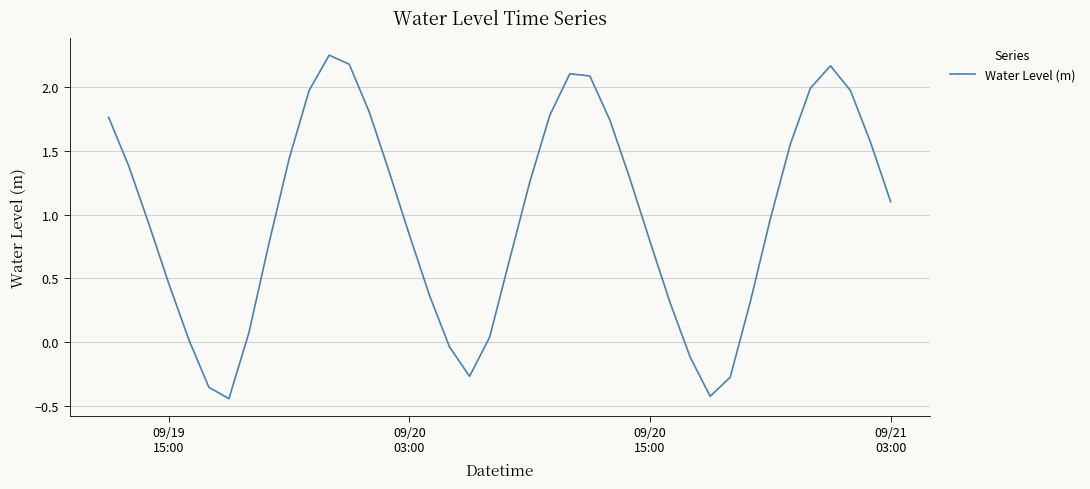

What is the difference between the maximum and minimum values?

2.7